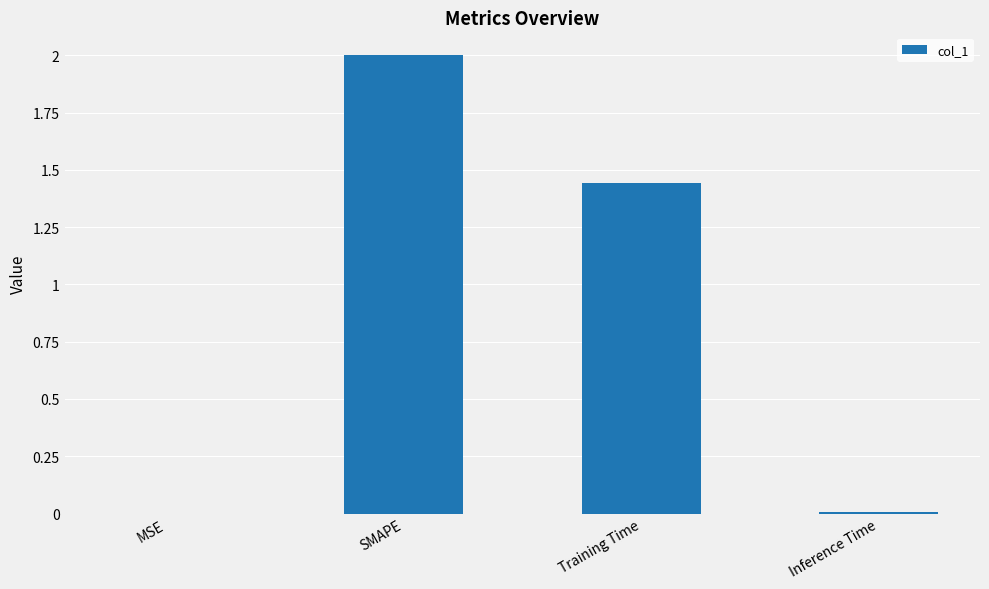

Where does the data first go above 1?

SMAPE